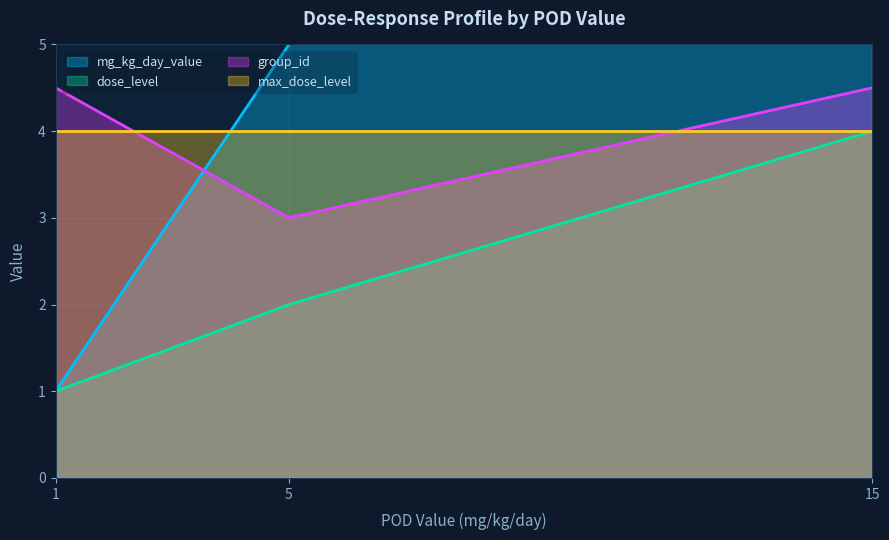

Does the chart display data point markers on the line(s)?

No